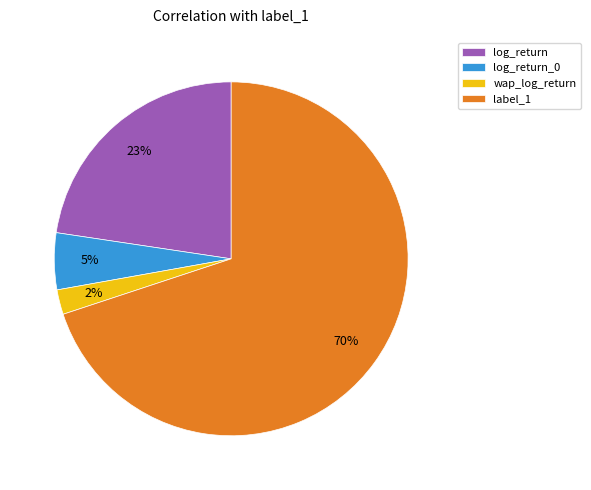

To the nearest percent, what portion does wap_log_return represent?

2%